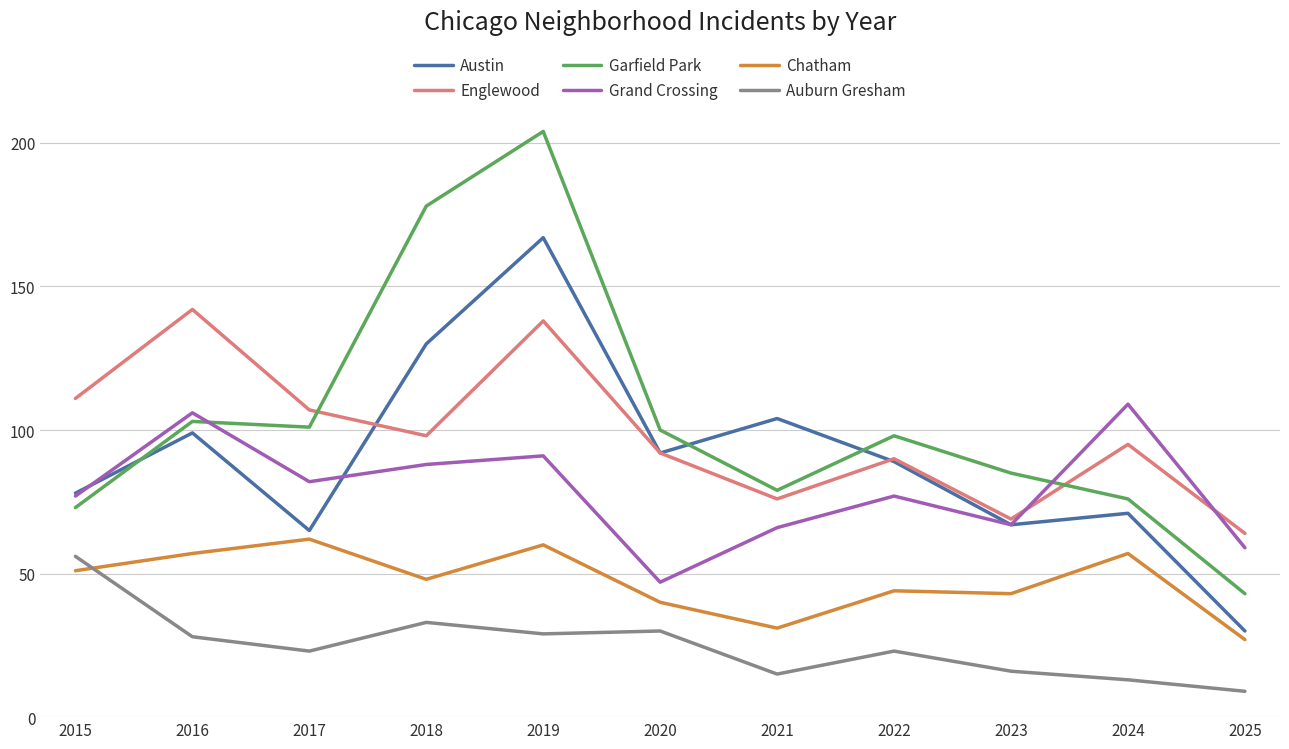

True or false: Chatham and Garfield Park intersect in this chart.

False